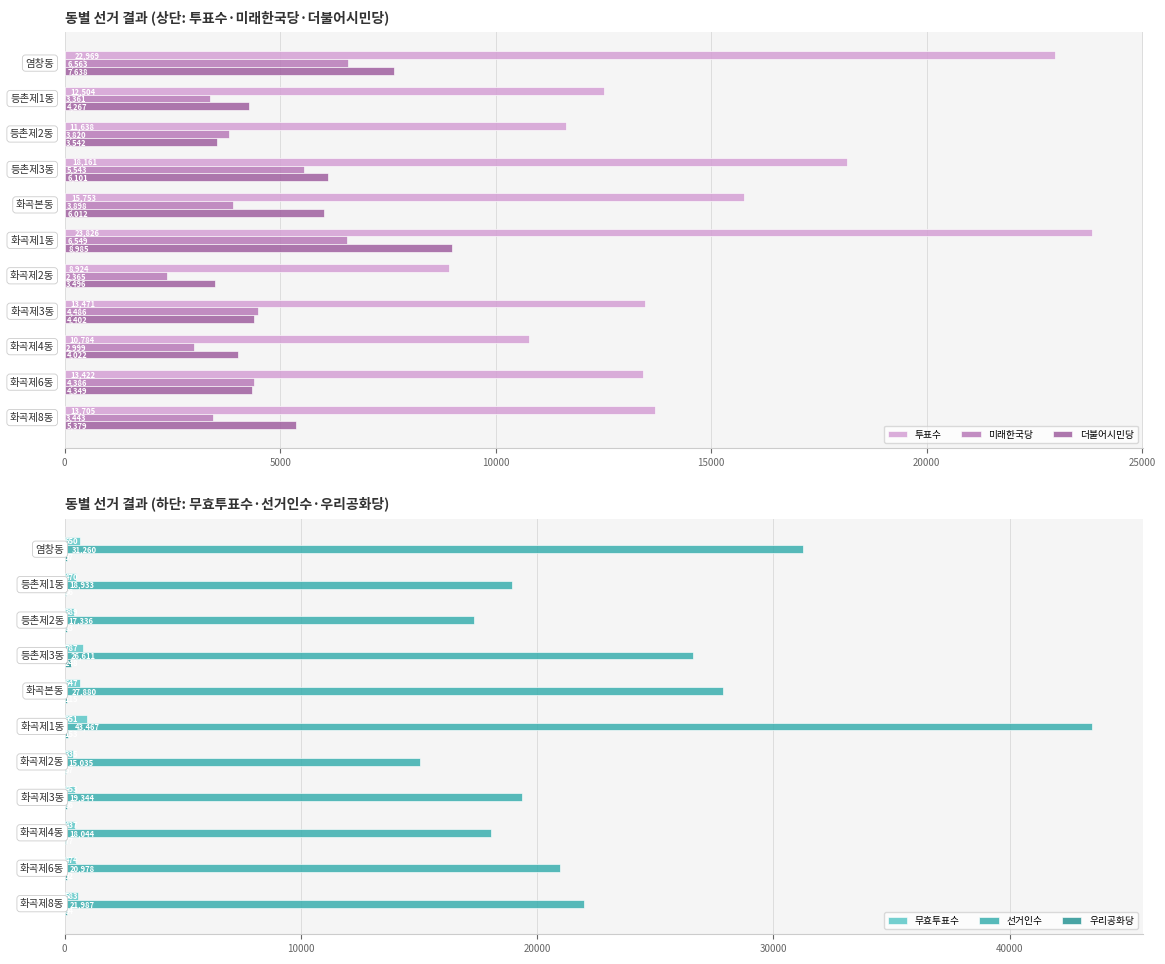

What is the smallest value displayed?

56